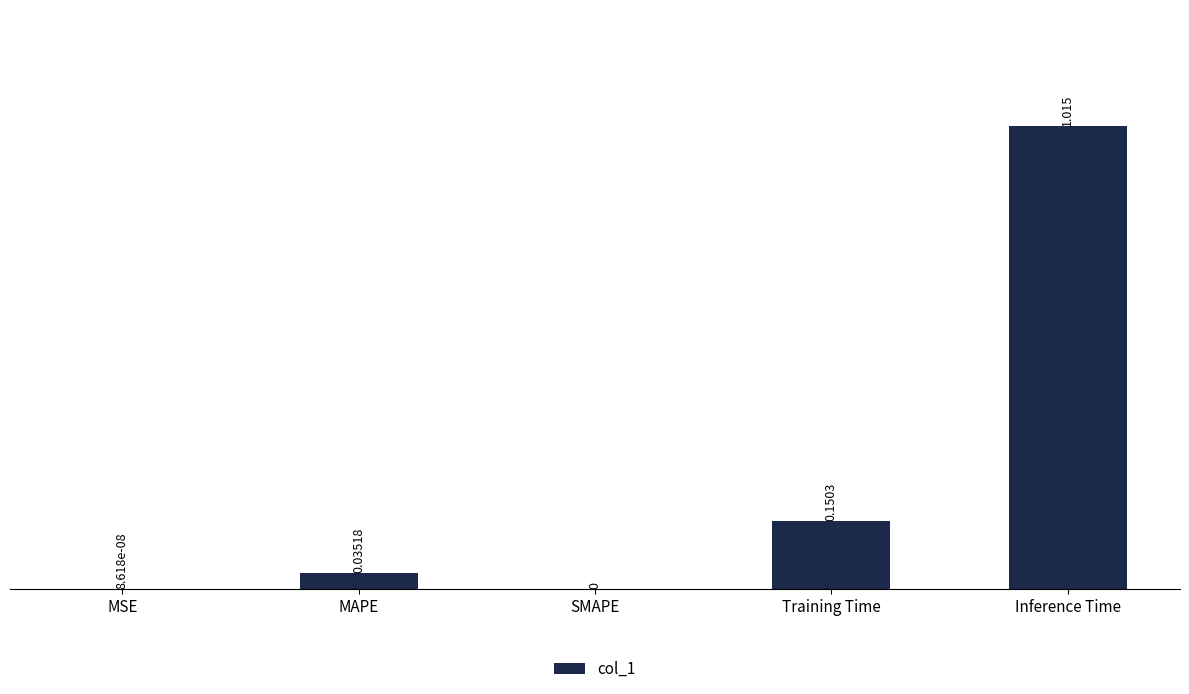

How many distinct data groups are displayed?

1